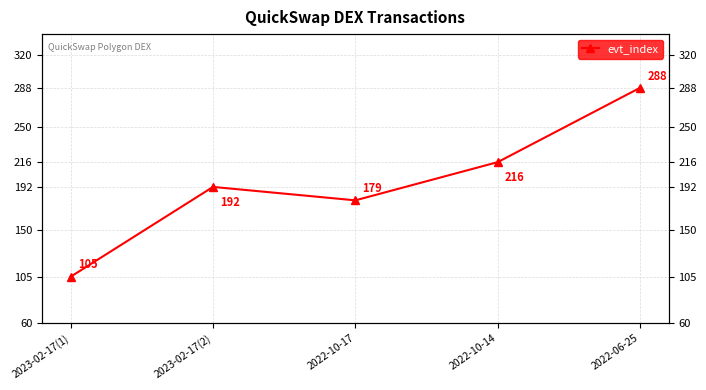

Reading left to right, extract all data points from this chart.

105	192	179	216	288